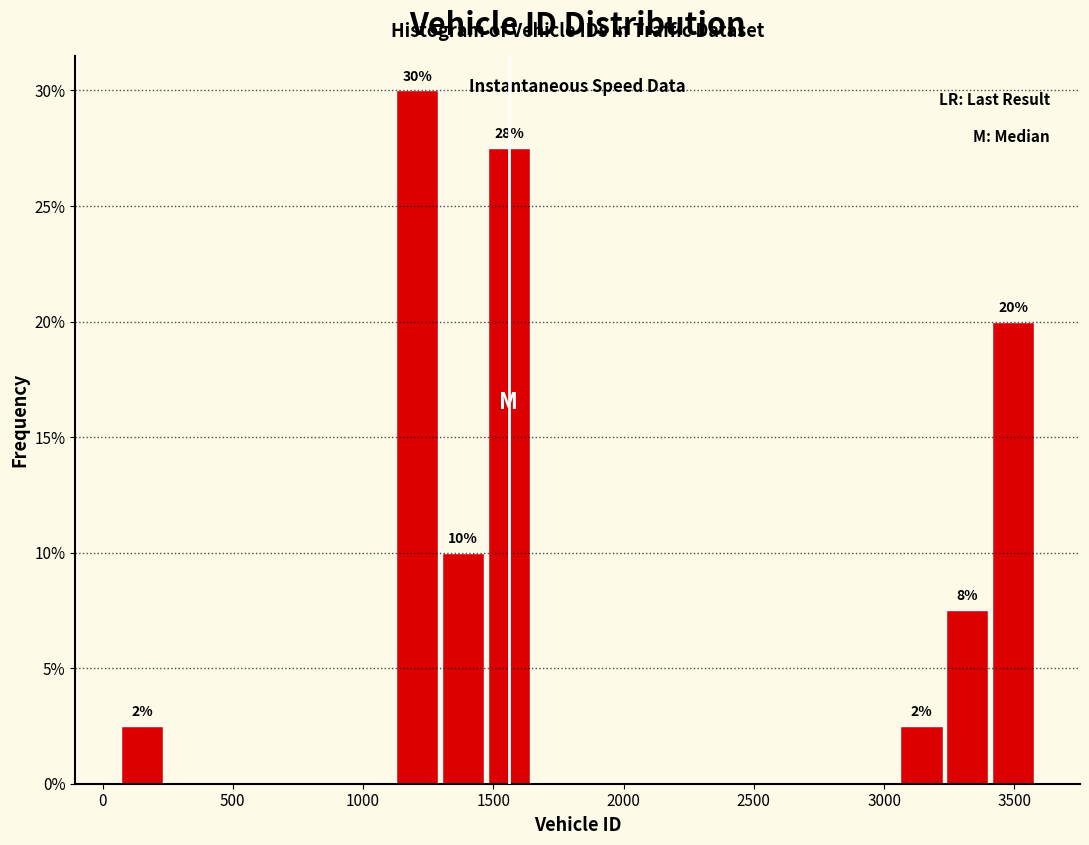

Read against the x-axis, roughly where is the centre of the tallest bar?

1200